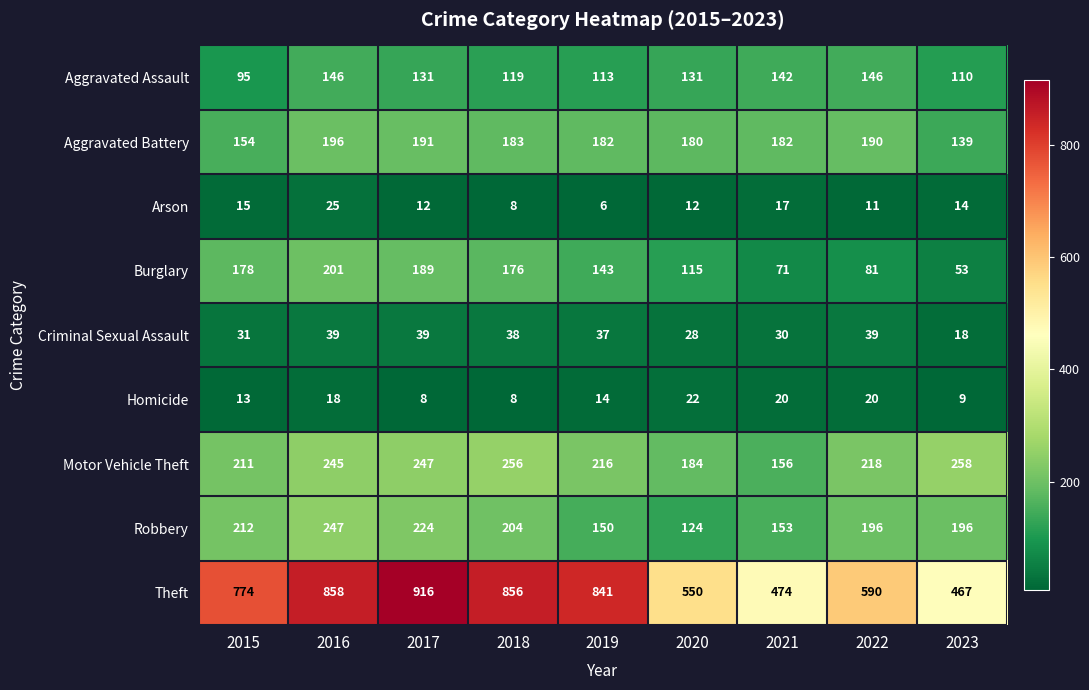

Is it true that Arson equals 17 at 2020?

False